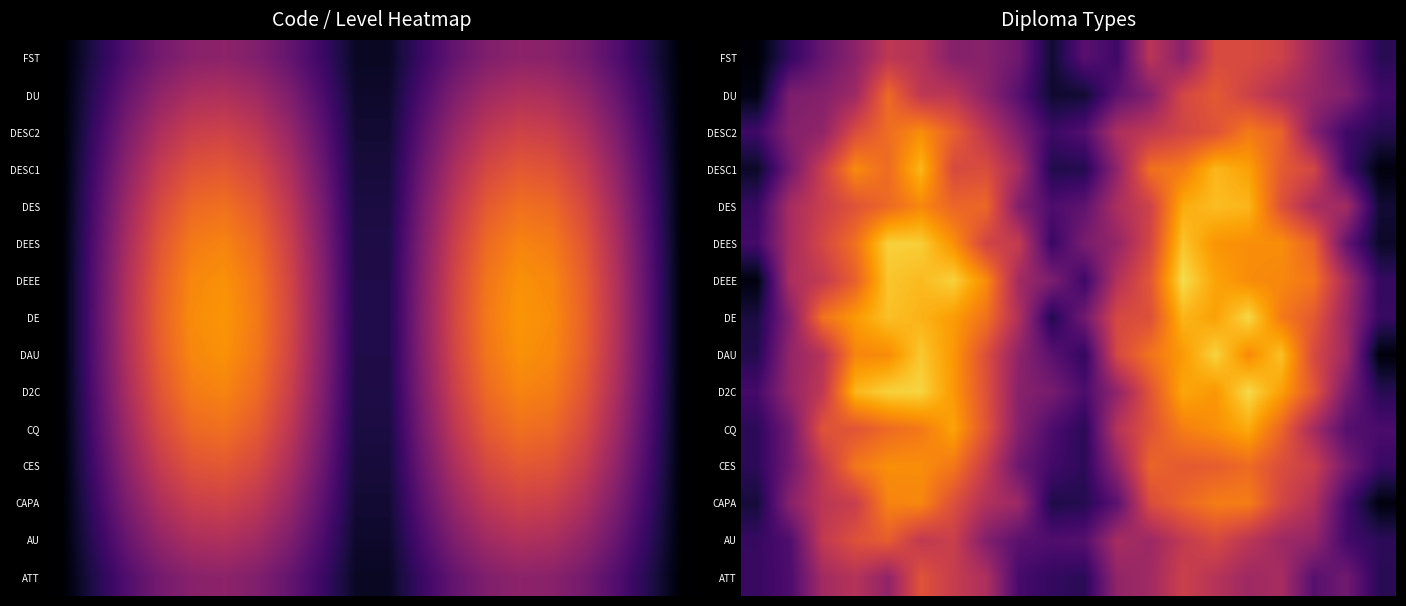

Rank the series by their maximum value, from lowest to highest.

FST, ATT, AU, DU, CAPA, DESC2, CES, CQ, DESC1, DES, DEES, DAU, DE, D2C, DEEE